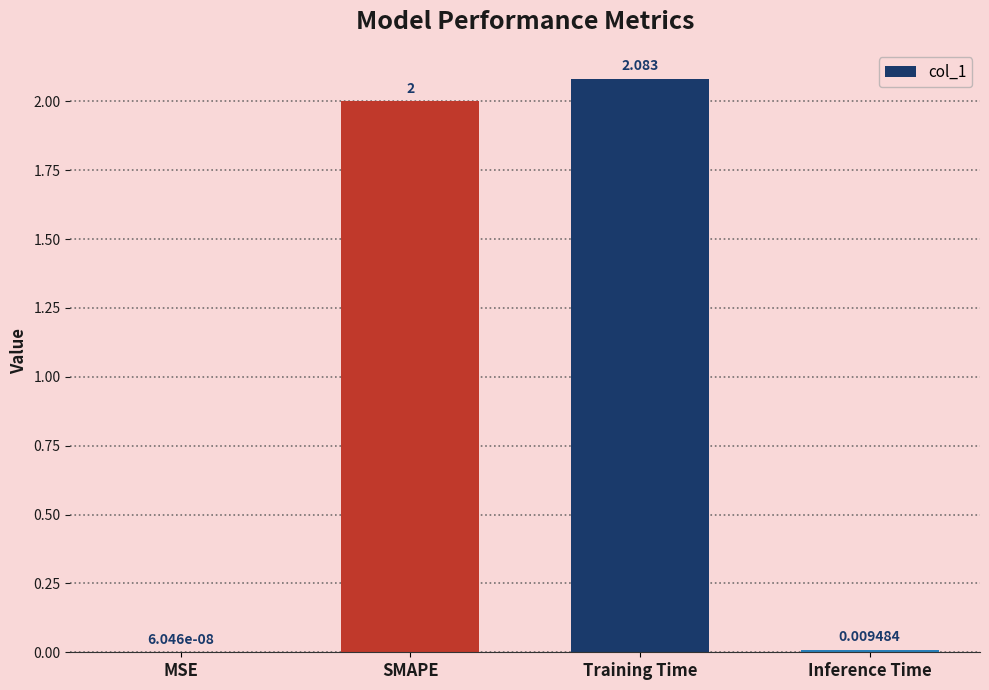

Which has a higher value, Training Time or MSE?

Training Time